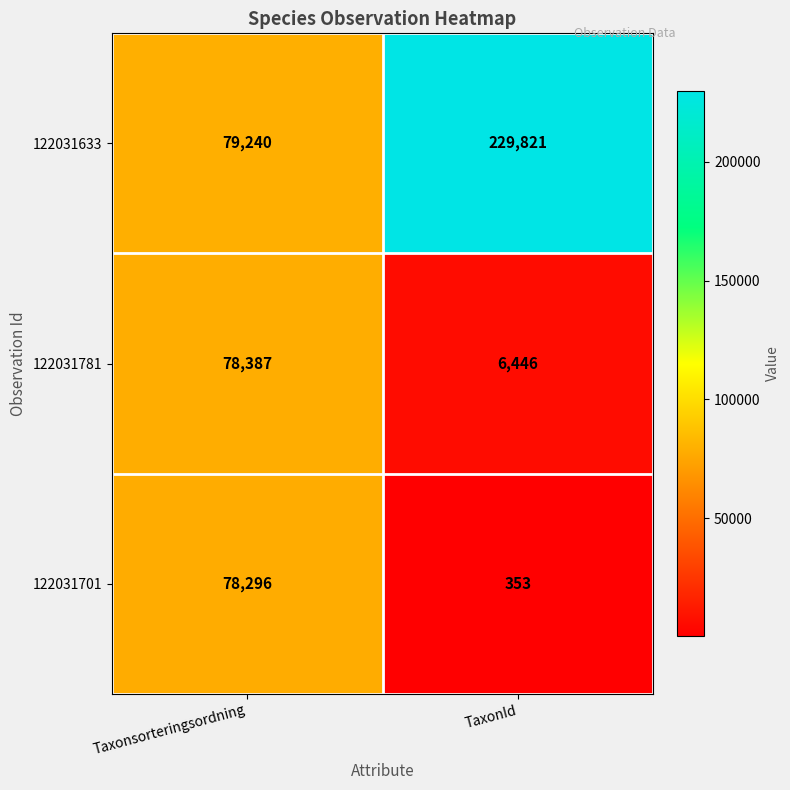

Is it true that 122031781 equals 3866 at TaxonId?

False